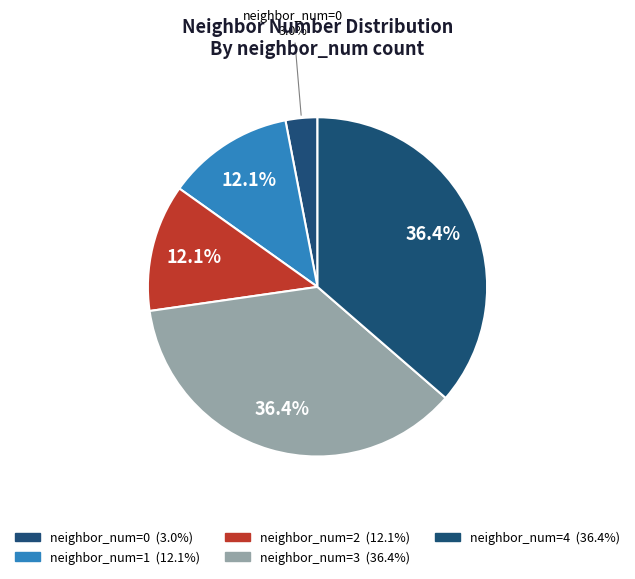

Count the number of slices in the pie.

5